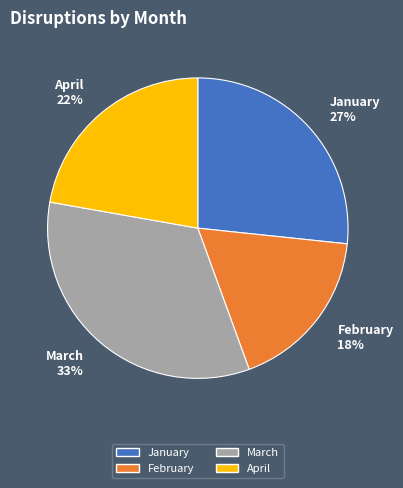

Rank the categories by value from lowest to highest.

February, April, January, March